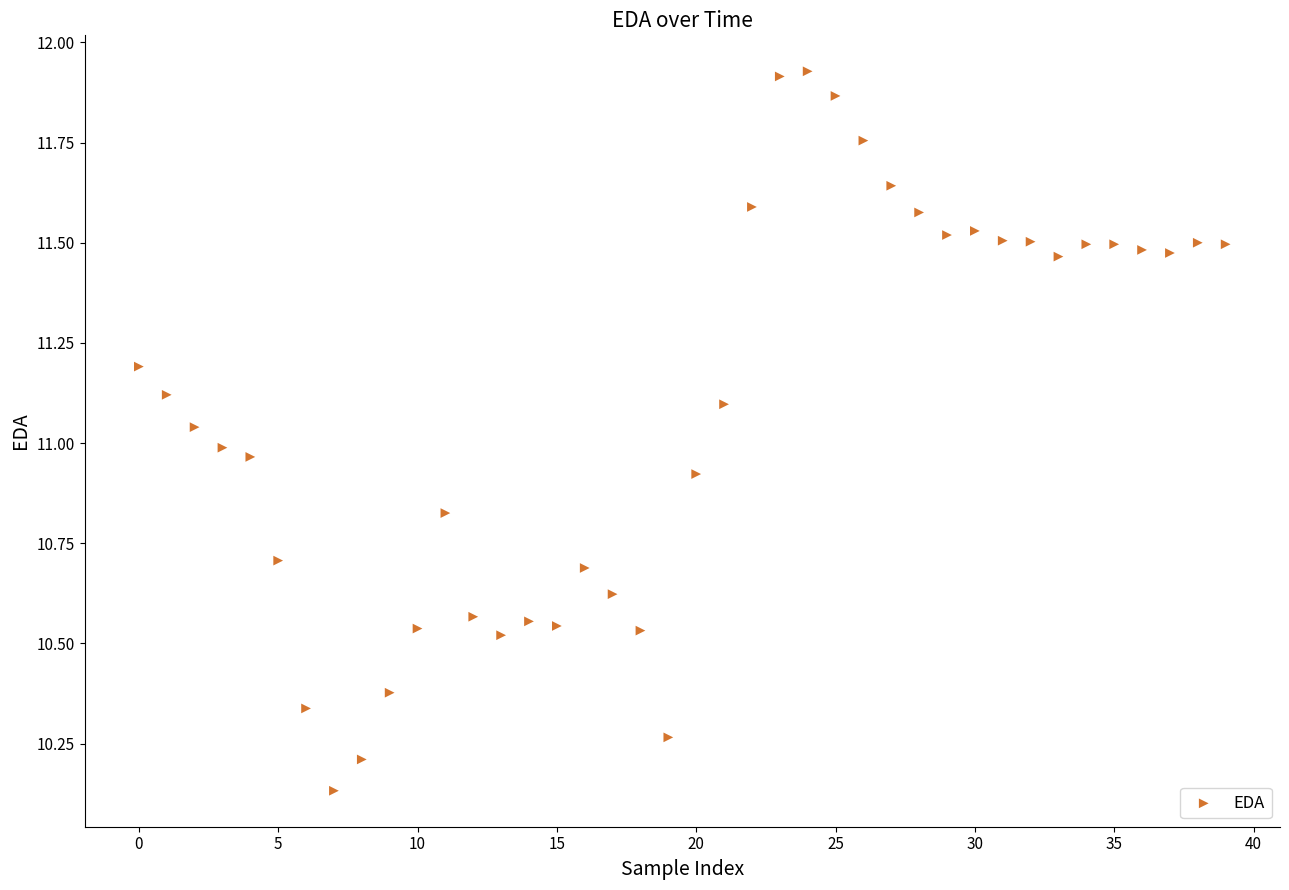

What is the range of Y values (max minus min)?

1.8